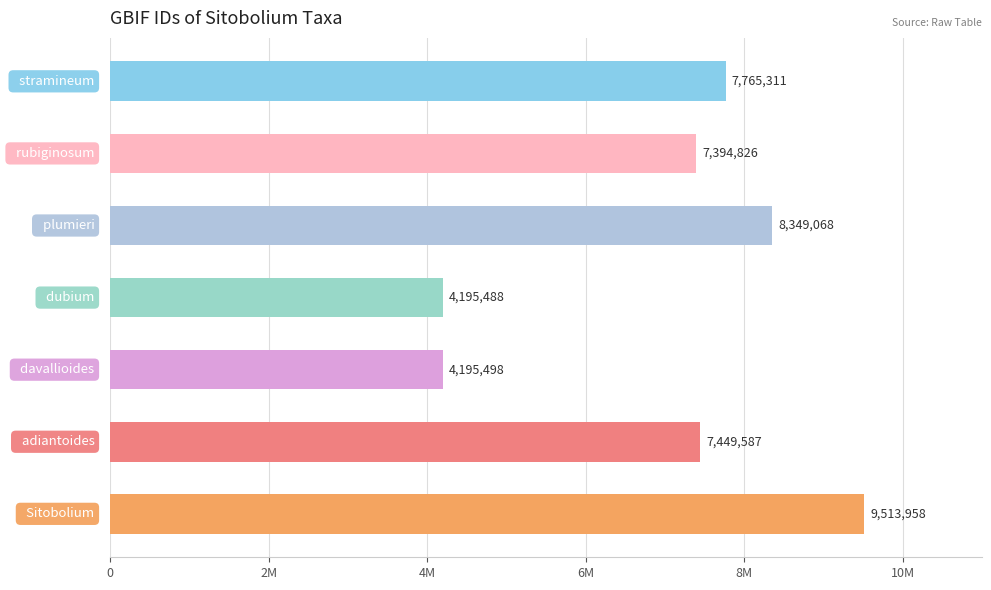

Are the bars horizontal?

Yes